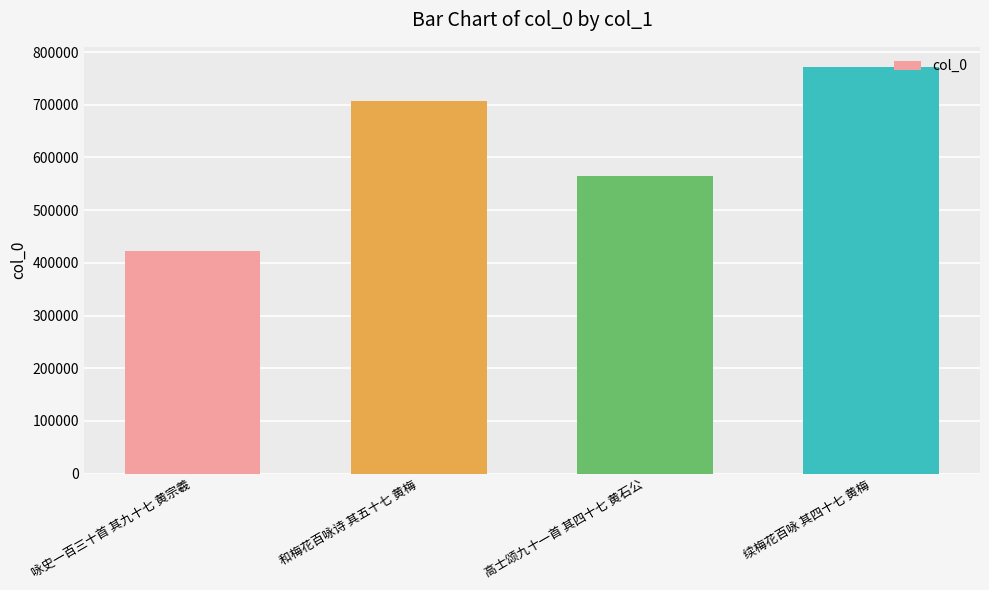

Count the values in the range 565541 to 771458.

3